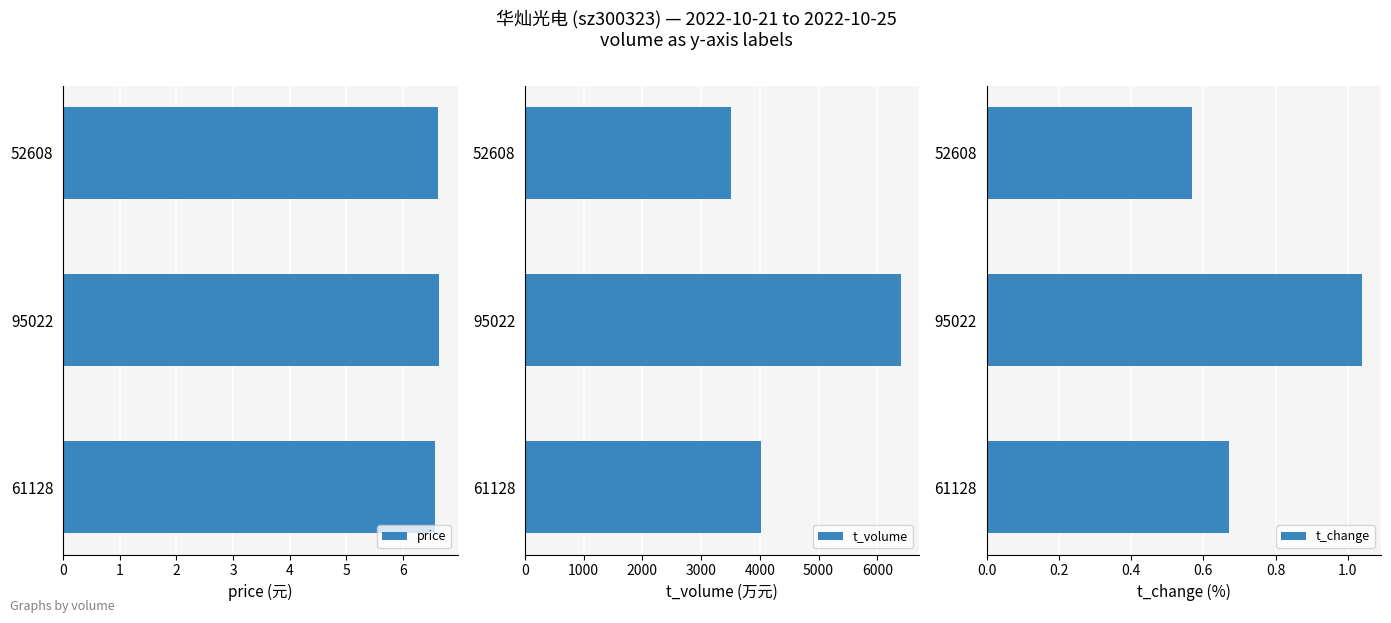

What is the sum of the price values at 61128 and 52608?

13.2